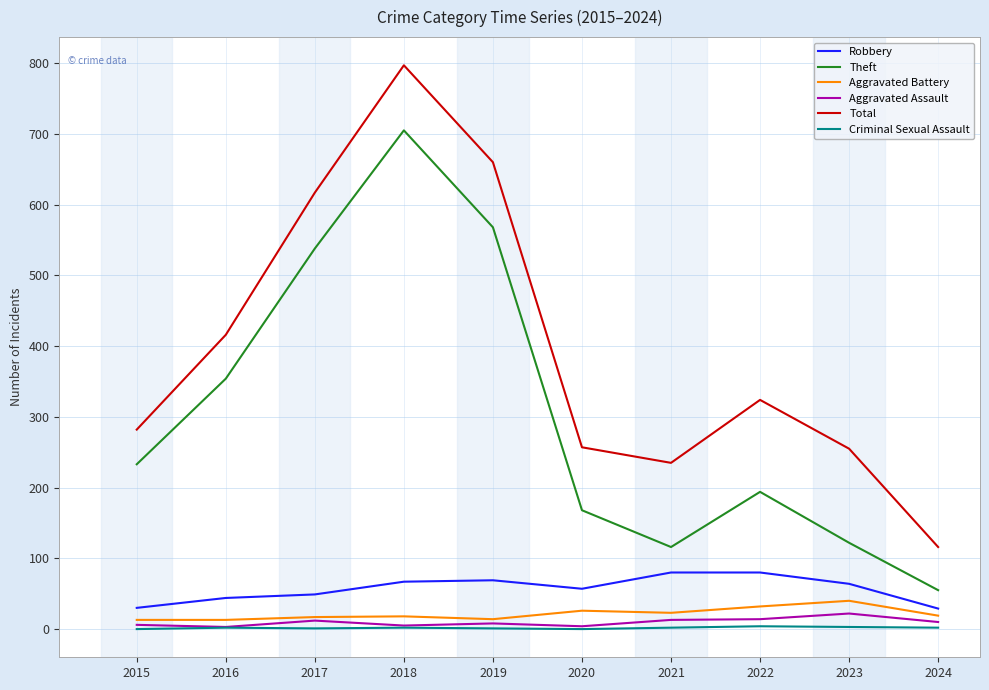

Which series has the largest total across all categories?

Total